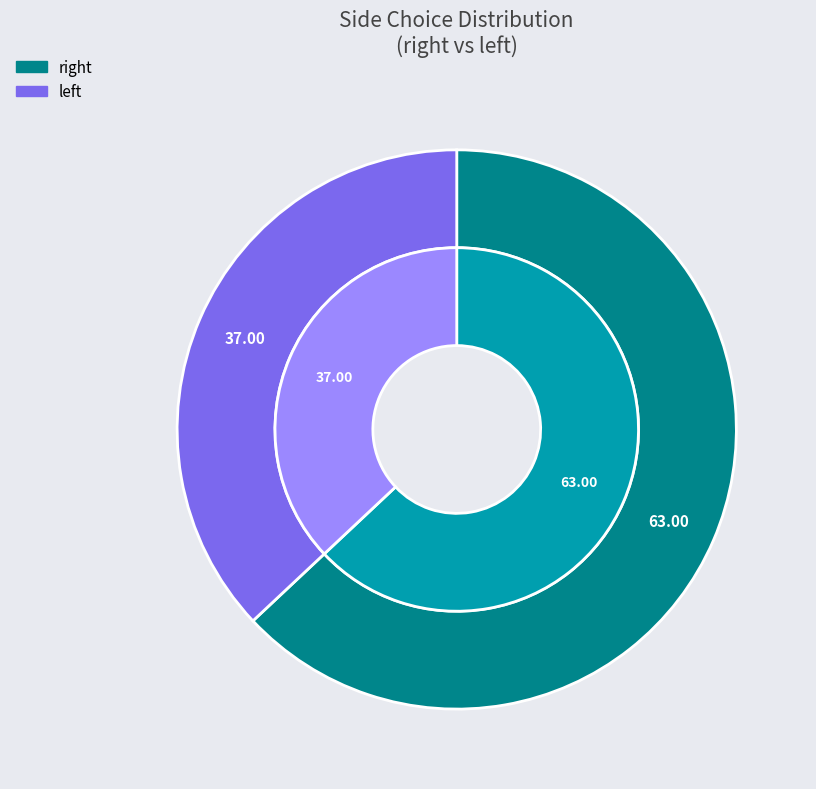

Which slice is the largest?

right